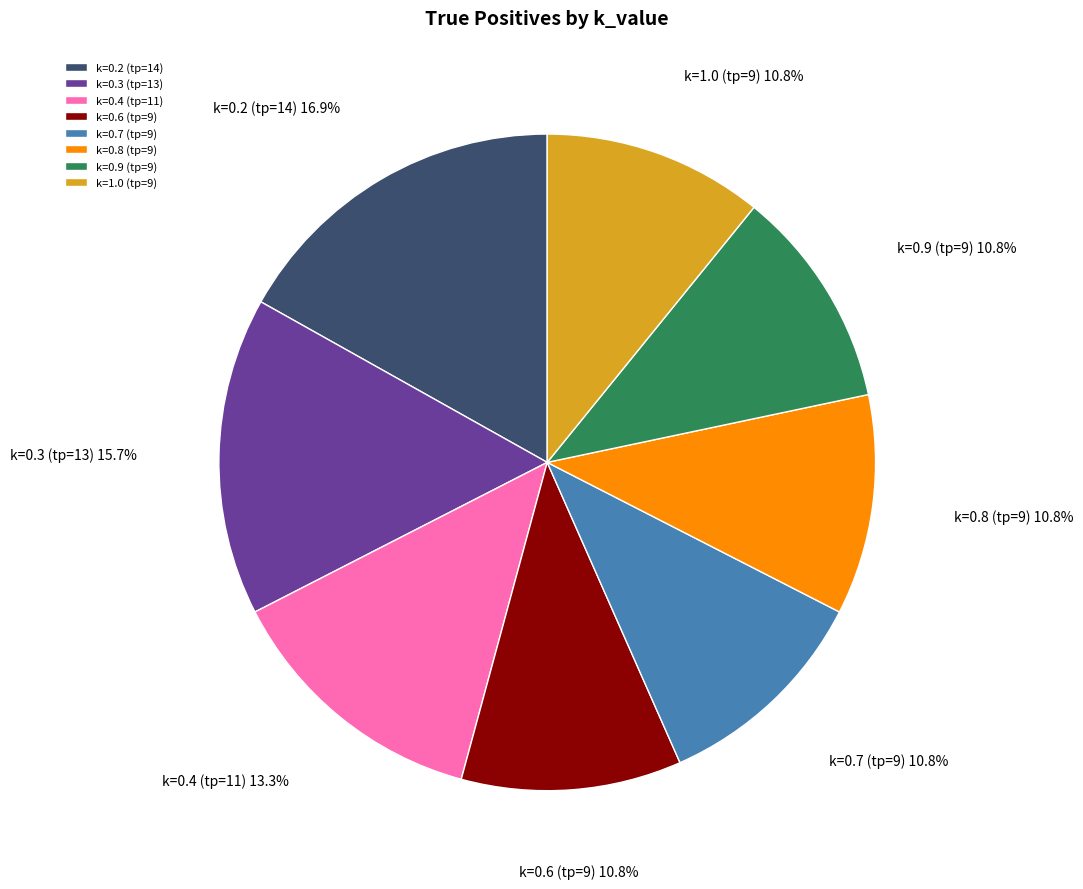

Does k=0.9 (tp=9) represent more than half of the total?

No